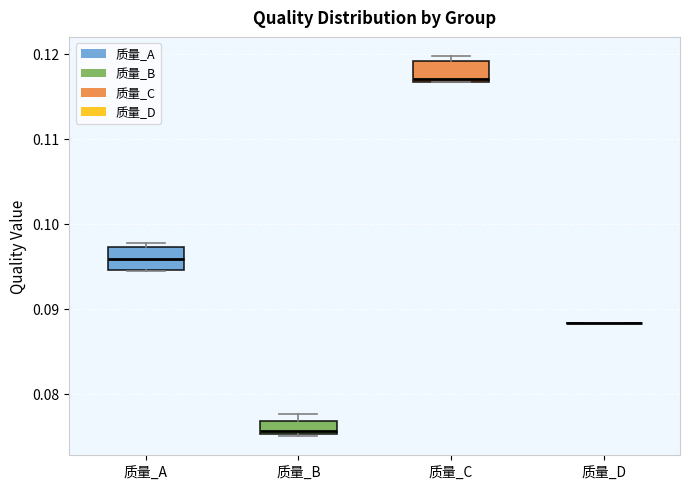

Reading left to right, transcribe this box plot: for each box, give where its median line is, the range the box spans, and where its two whiskers end, as read against the y-axis. The values are not printed on the chart, so give them approximately, as read against the axis.

质量_A: median 0.096, box 0.095 to 0.097, whiskers 0.094 to 0.098
质量_B: median 0.076, box 0.075 to 0.077, whiskers 0.075 to 0.078
质量_C: median 0.117 (just above the box's lower edge), box 0.117 to 0.119, whiskers 0.117 to 0.120
质量_D: box collapsed to a line at 0.088, whiskers 0.088 to 0.088